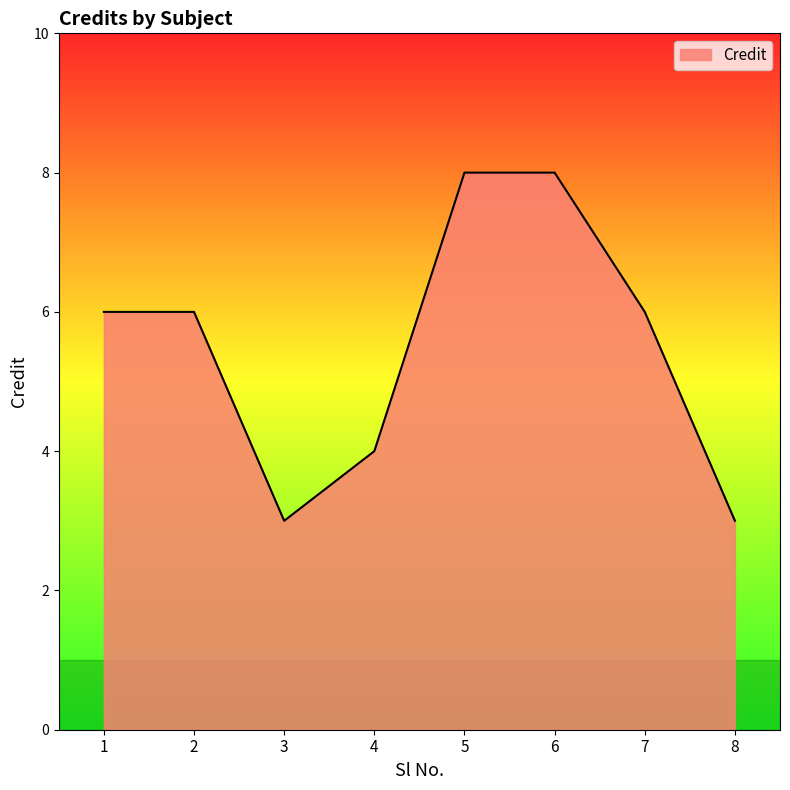

Does the chart display data point markers on the line(s)?

No